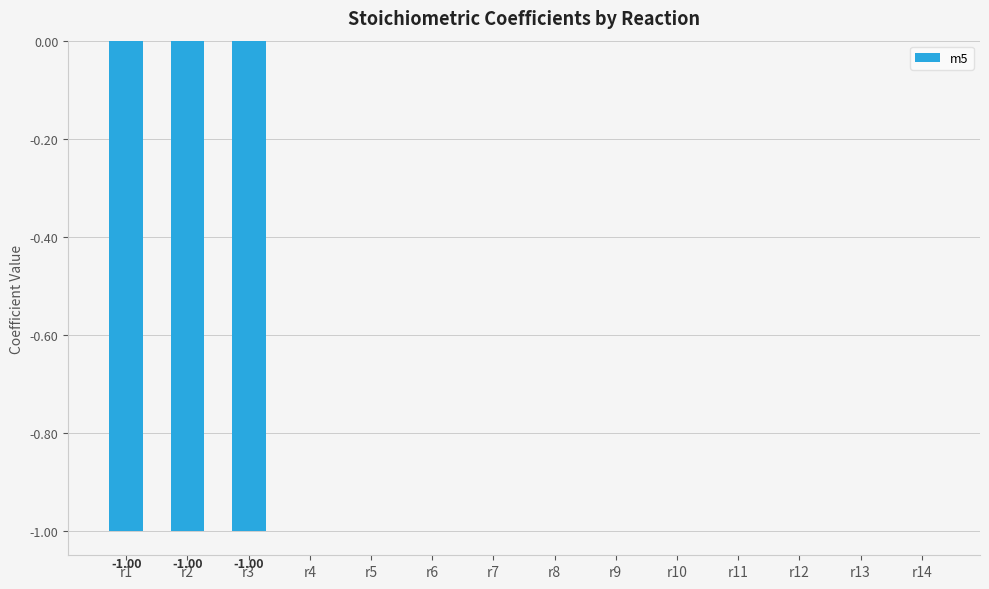

What is the sum of all values?

-3